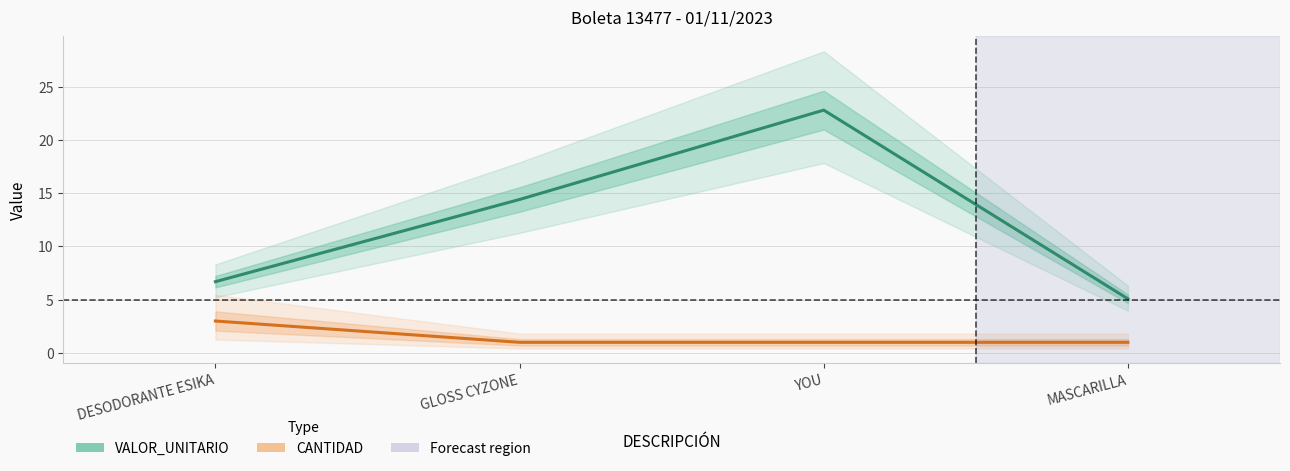

True or false: VALOR_UNITARIO and CANTIDAD cross at least once.

False